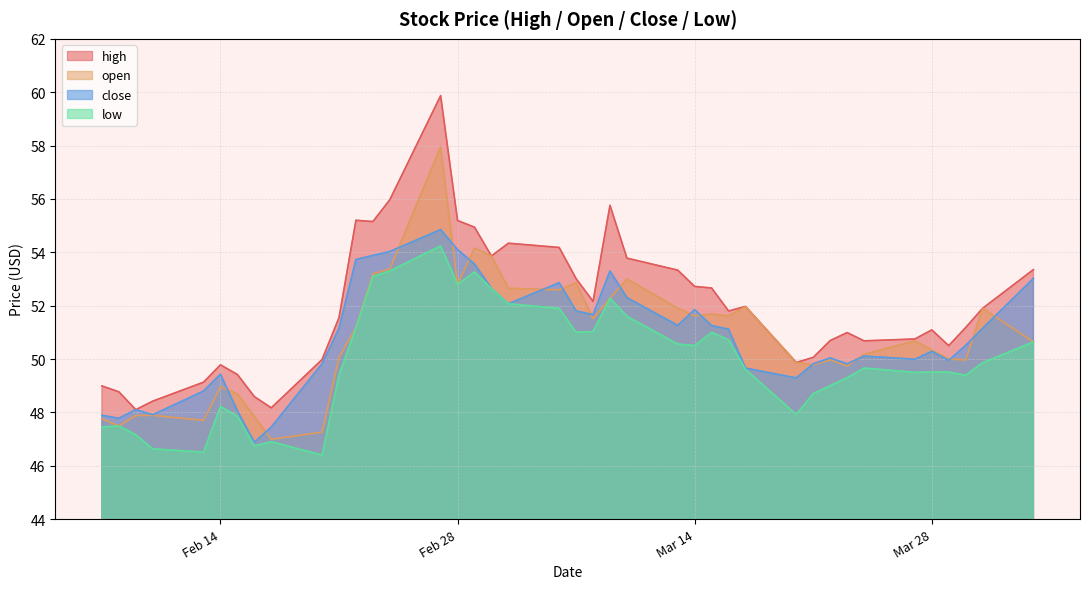

In low, how many points are lower than both neighbors (excluding endpoints)?

9